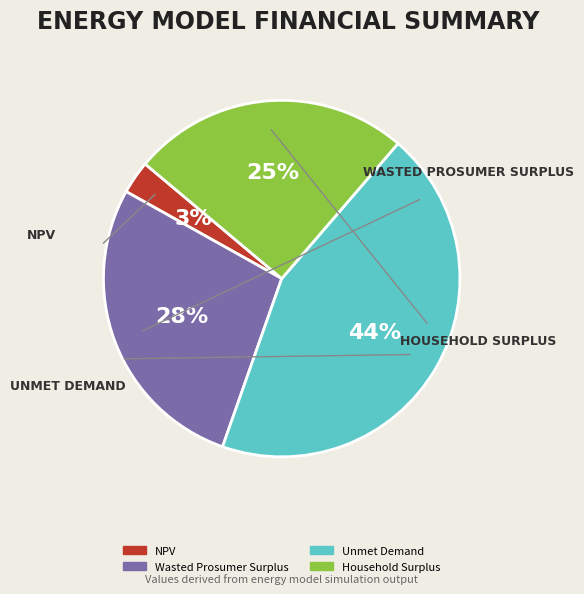

The NPV slice represents 18% of the pie. True or false?

False